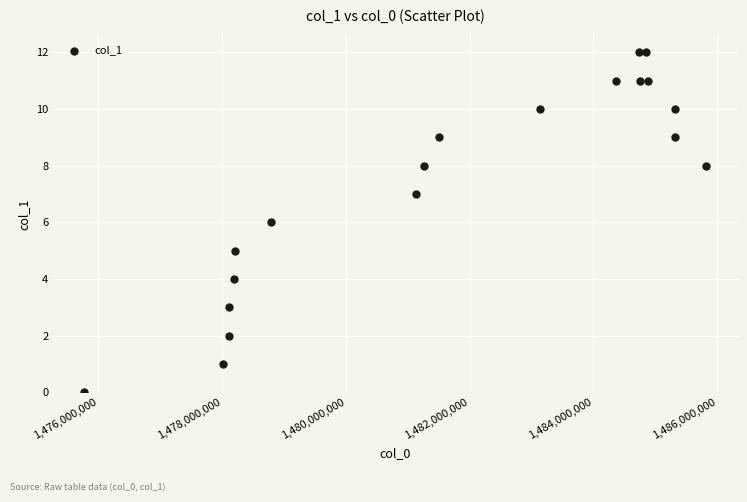

What is the range of Y values (max minus min)?

12